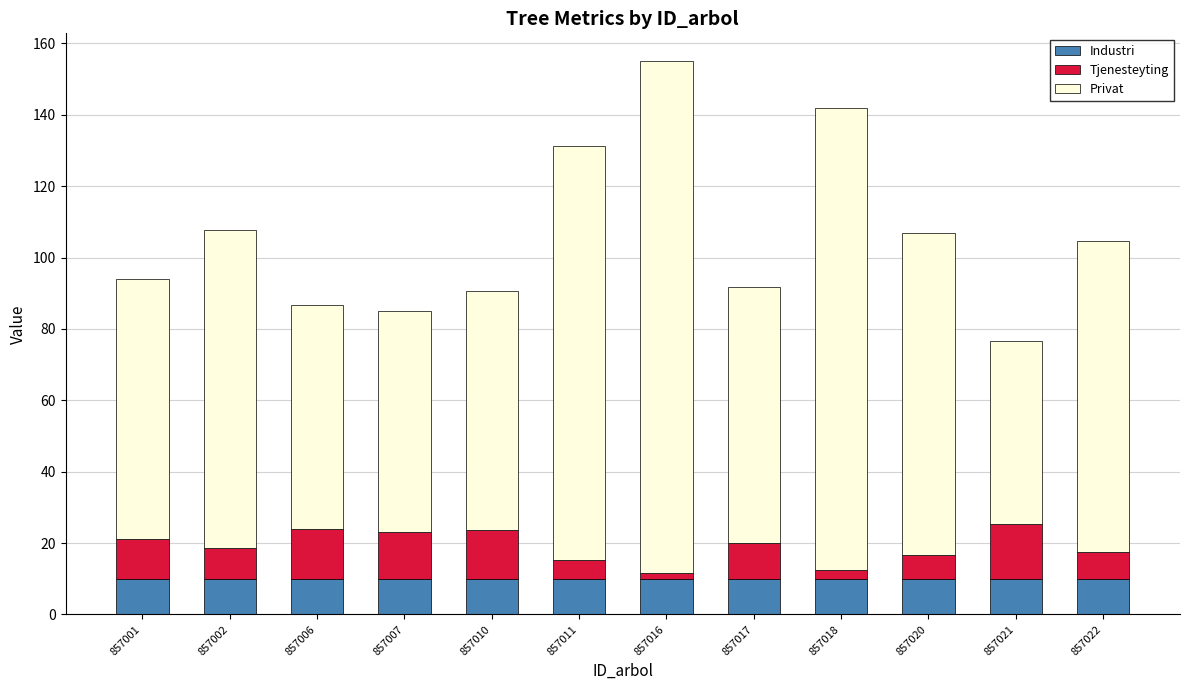

What is the sum of the Industri values at 857021 and 857011?

20.0